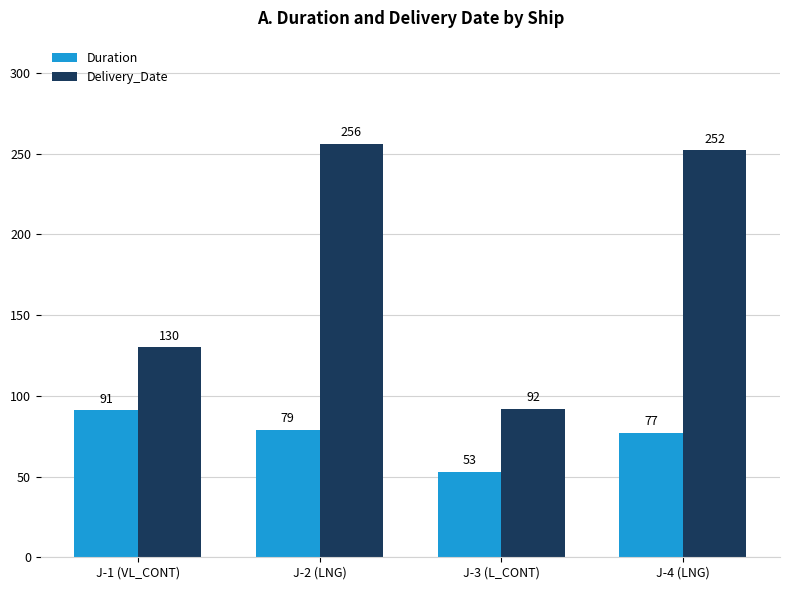

How many bars are there in each group?

2